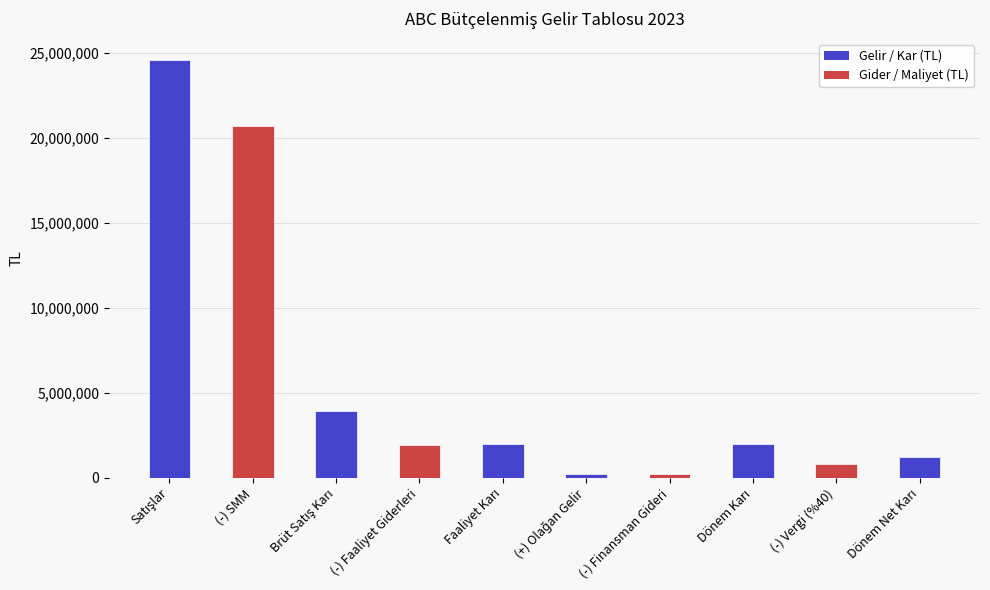

What is the maximum value shown in the chart?

24600000